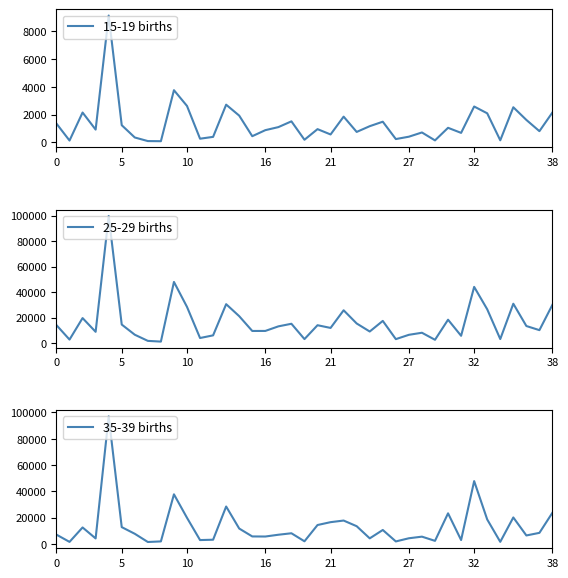

Does the chart have visible grid lines?

No